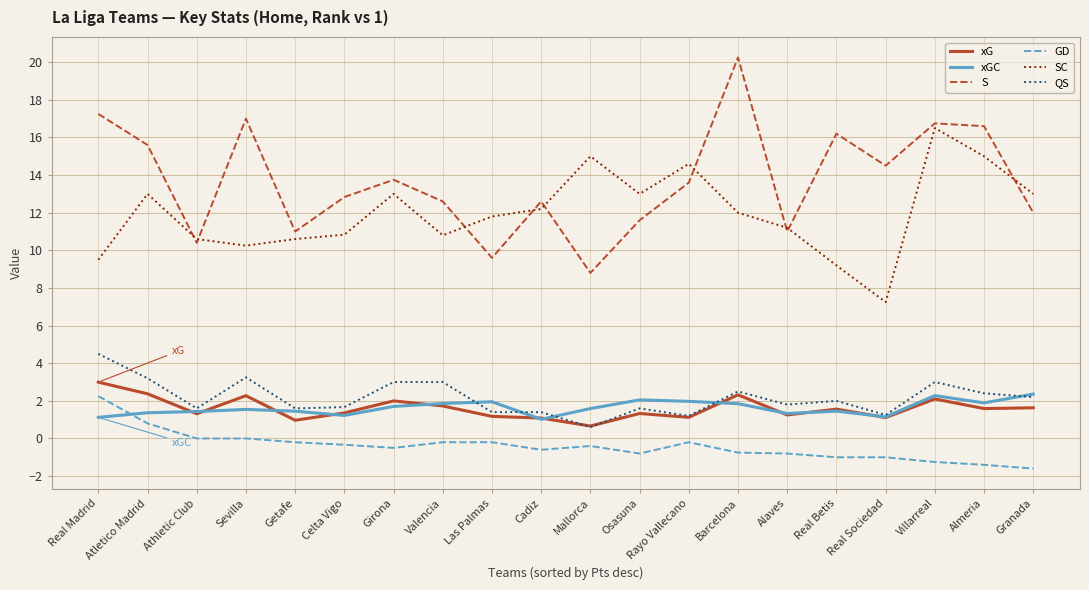

What position from the left is Rayo Vallecano?

13